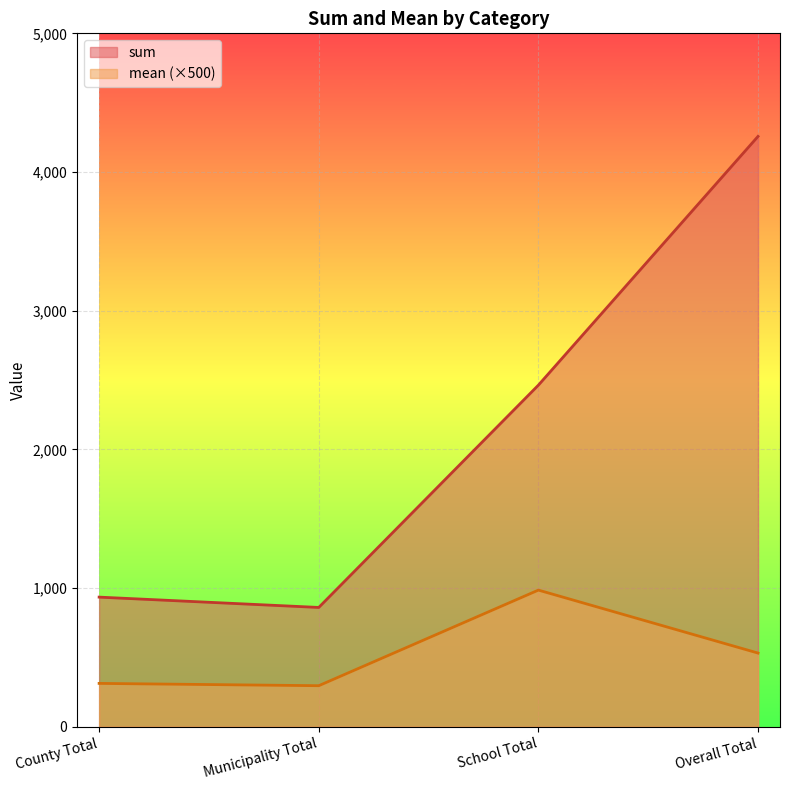

How many data points does each series have?

4